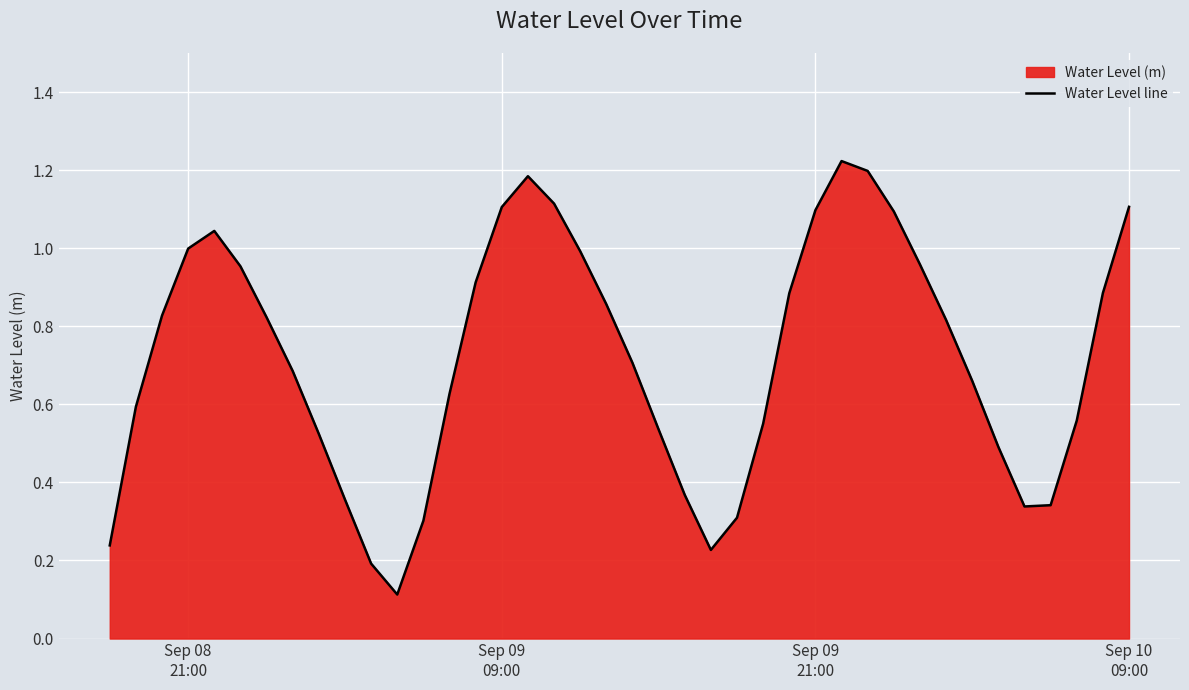

What is the difference between the maximum and minimum values?

1.1